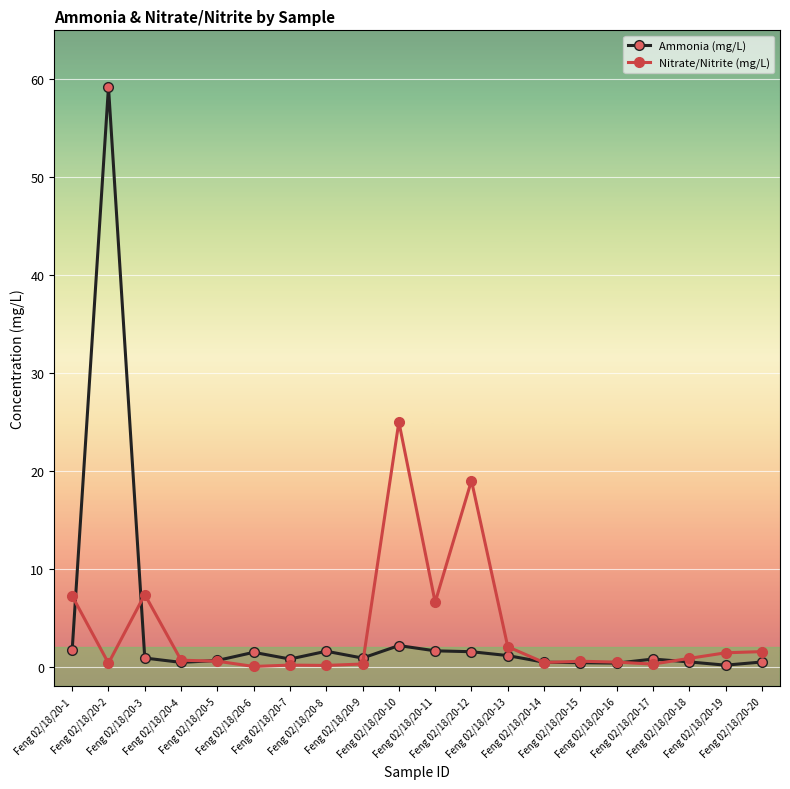

In Nitrate/Nitrite (mg/L), how many points are higher than both neighbors (excluding endpoints)?

5